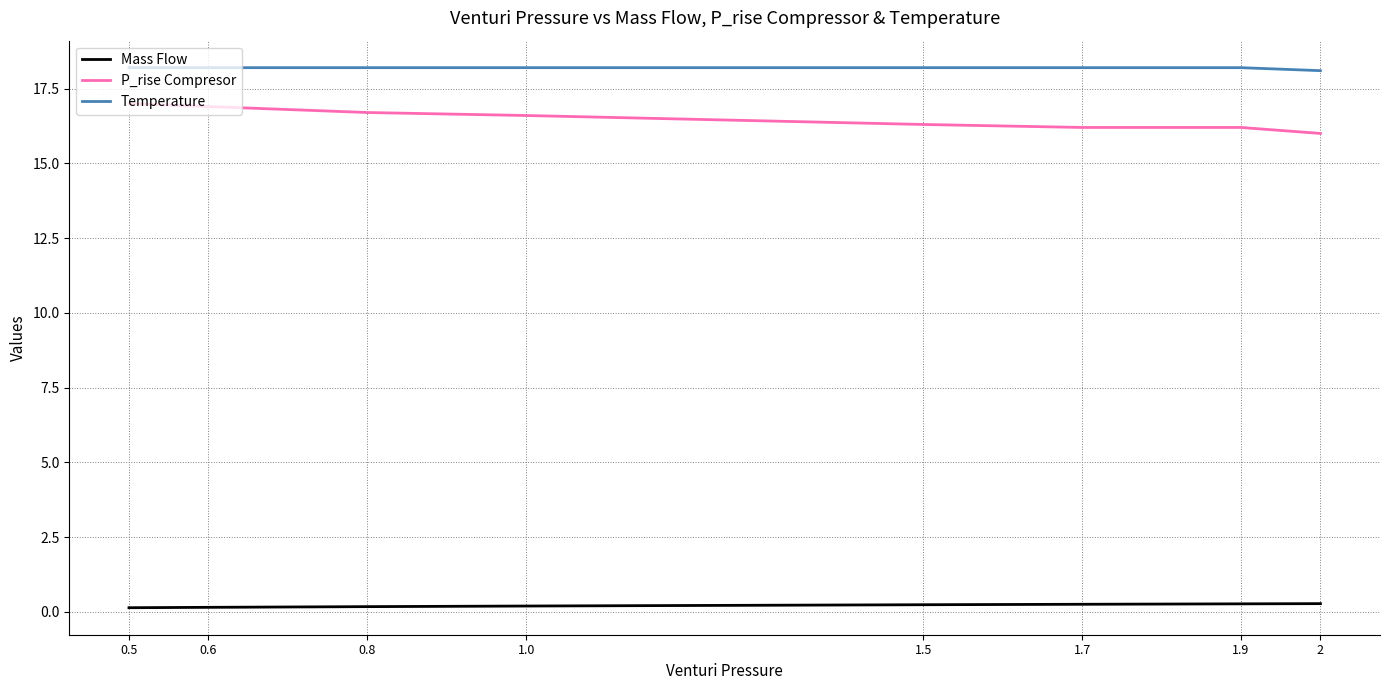

True or false: Mass Flow has a value of 0.5 at 1.7.

False